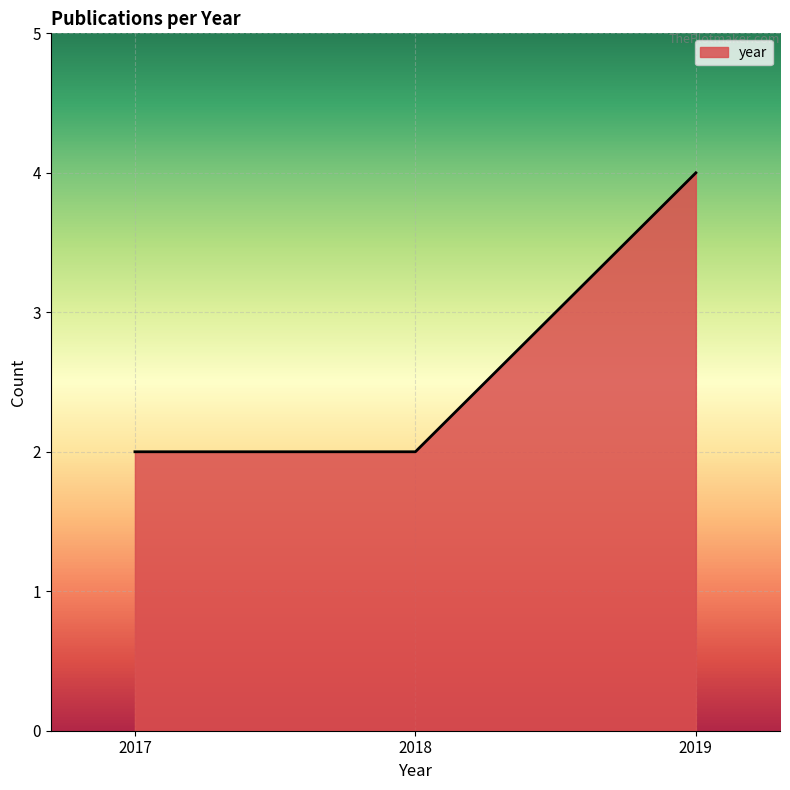

What is the average value?

3